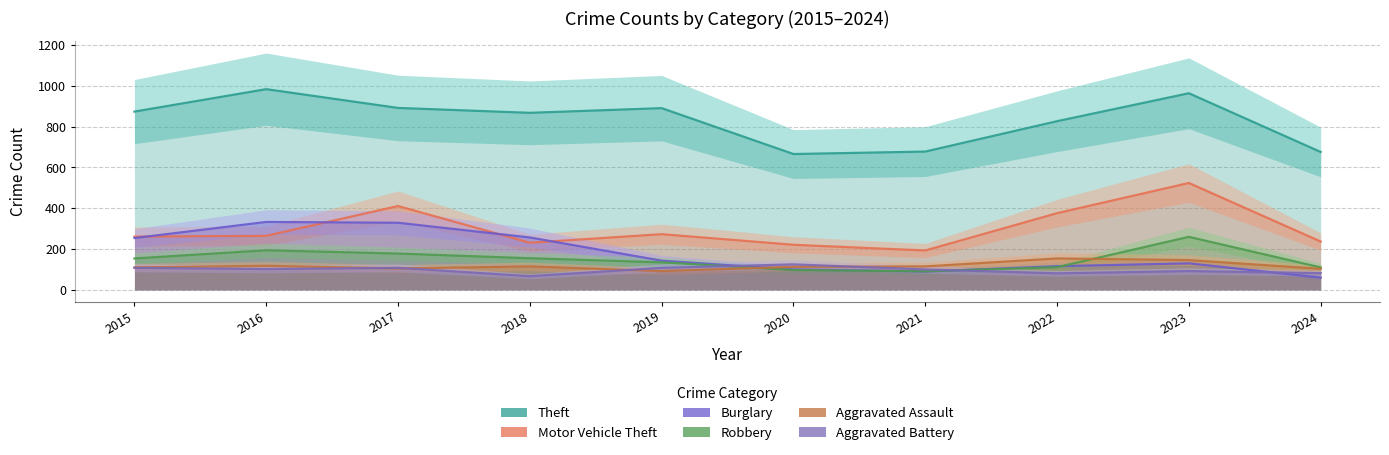

Reading left to right, extract all data points from this chart.

Theft: 2015=874	2016=984	2017=892	2018=868	2019=891	2020=666	2021=678	2022=827	2023=964	2024=676
Motor Vehicle Theft: 2015=261	2016=265	2017=411	2018=231	2019=273	2020=221	2021=193	2022=376	2023=524	2024=237
Burglary: 2015=254	2016=333	2017=329	2018=257	2019=143	2020=100	2021=90	2022=116	2023=130	2024=60
Robbery: 2015=154	2016=194	2017=178	2018=155	2019=135	2020=97	2021=91	2022=111	2023=260	2024=110
Aggravated Assault: 2015=110	2016=118	2017=105	2018=115	2019=92	2020=113	2021=115	2022=154	2023=146	2024=103
Aggravated Battery: 2015=108	2016=102	2017=108	2018=67	2019=108	2020=125	2021=100	2022=81	2023=92	2024=82